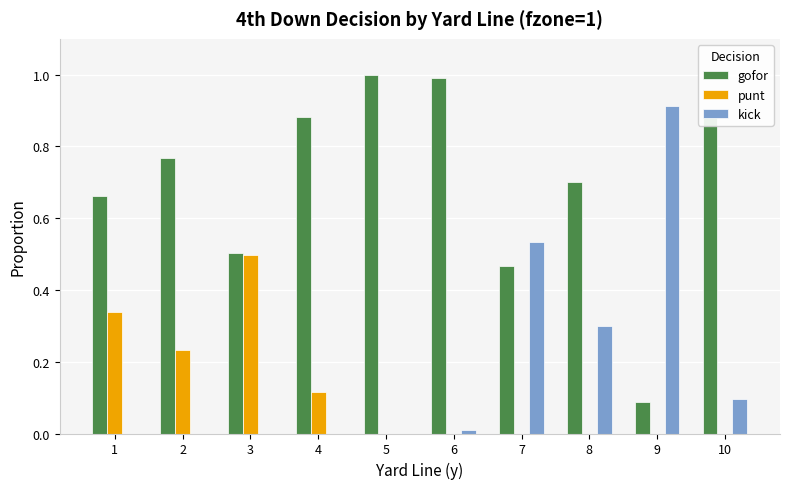

The value of gofor at 10 is 1.3. True or false?

False